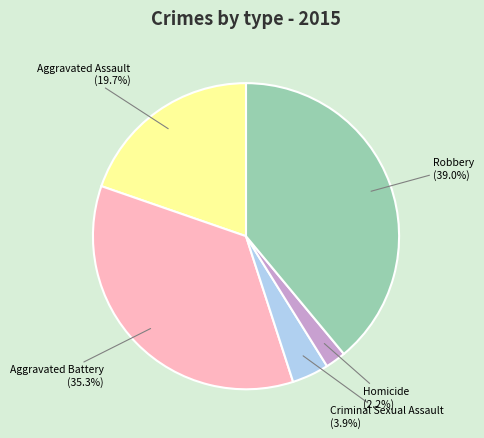

Rank the categories by value from highest to lowest.

Robbery, Aggravated Battery, Aggravated Assault, Criminal Sexual Assault, Homicide